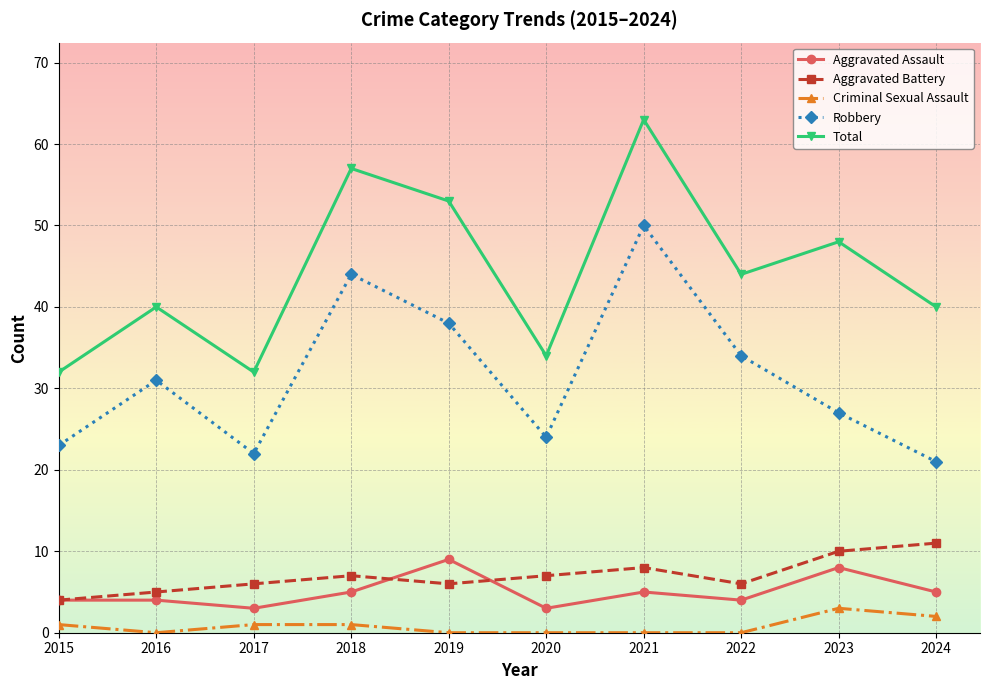

At which category is the sum across all series the highest?

2021